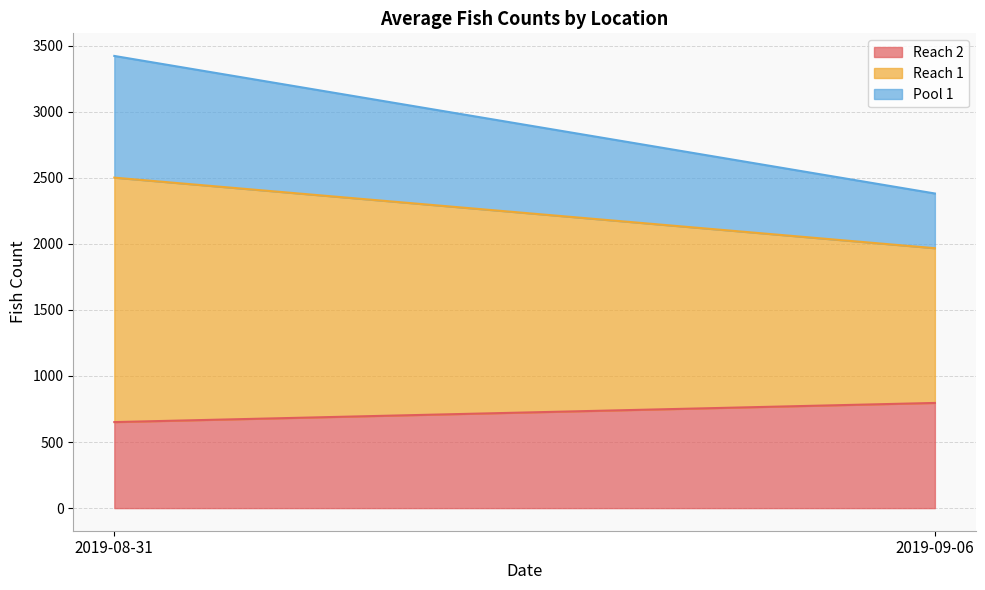

Reading left to right, transcribe all the data shown in this chart.

Reach 2: 2019-08-31=651	2019-09-06=796
Reach 1: 2019-08-31=1850	2019-09-06=1171
Pool 1: 2019-08-31=921	2019-09-06=414